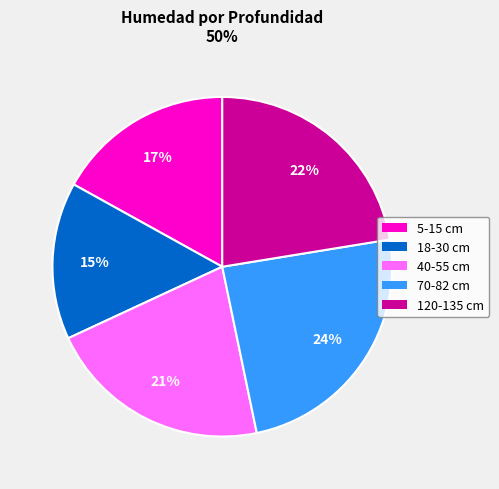

To the nearest percent, what is the difference between the 40-55 and 5-15 slice percentages?

4%